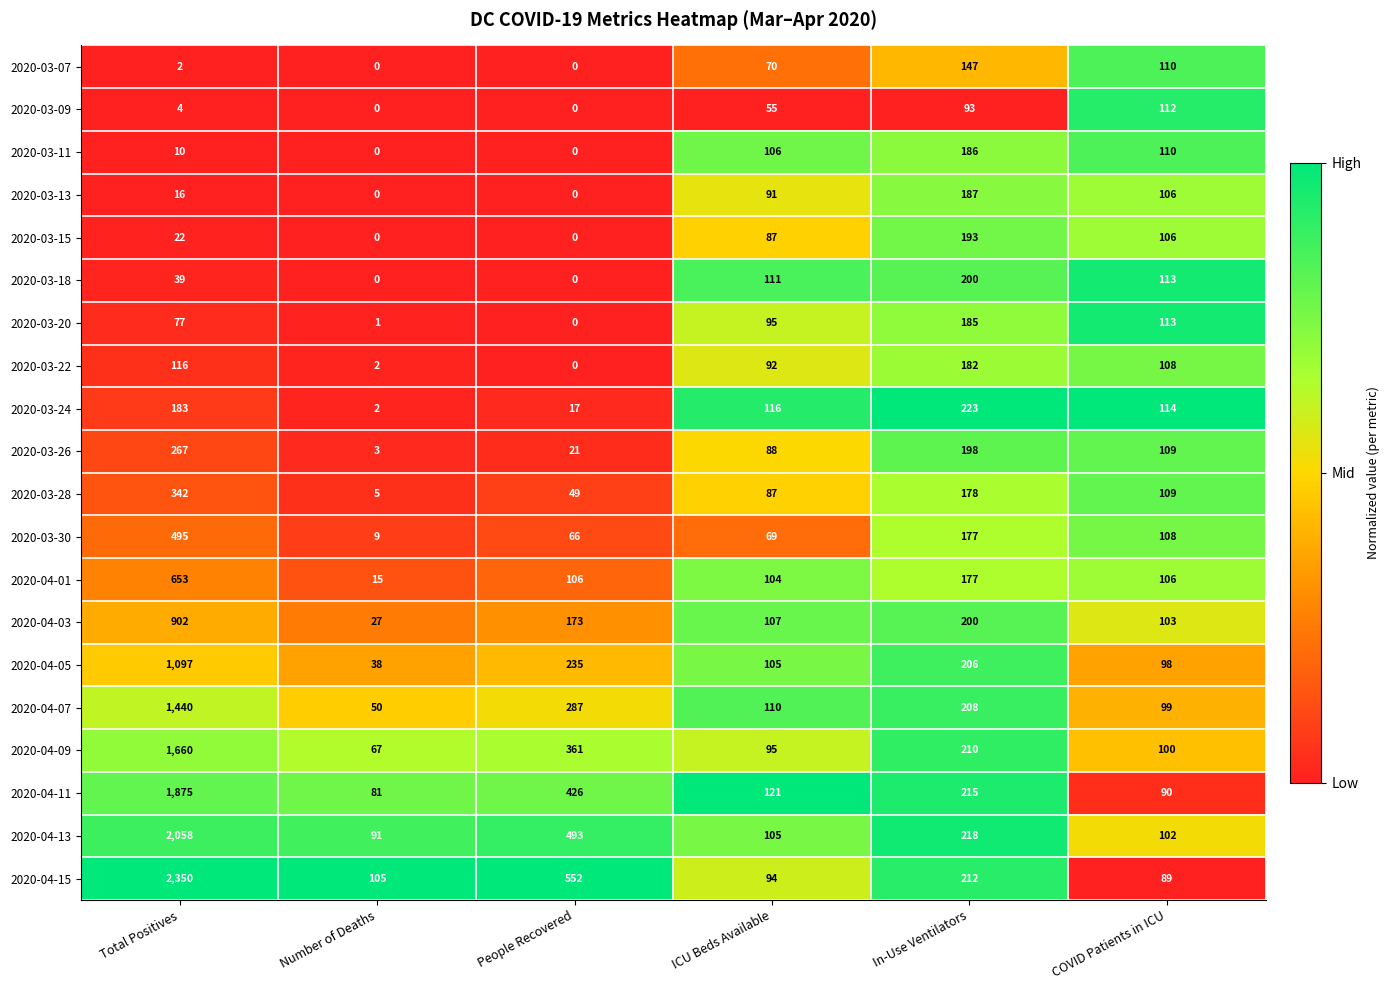

True or false: 2020-04-09 has a value of 36 at Number of Deaths.

False